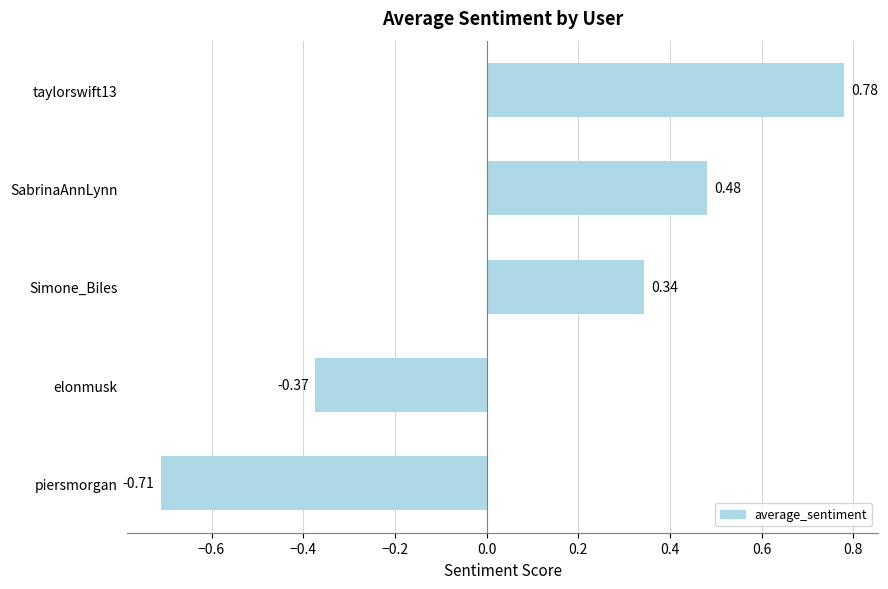

At which category does the chart reach its minimum across all series?

piersmorgan